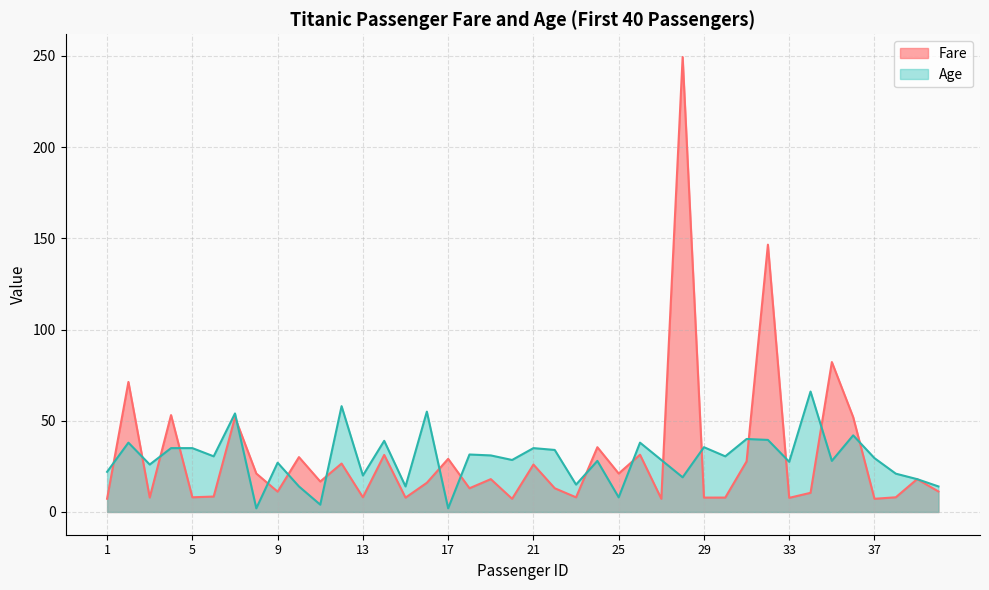

How many data points in Age are less than 29?

20